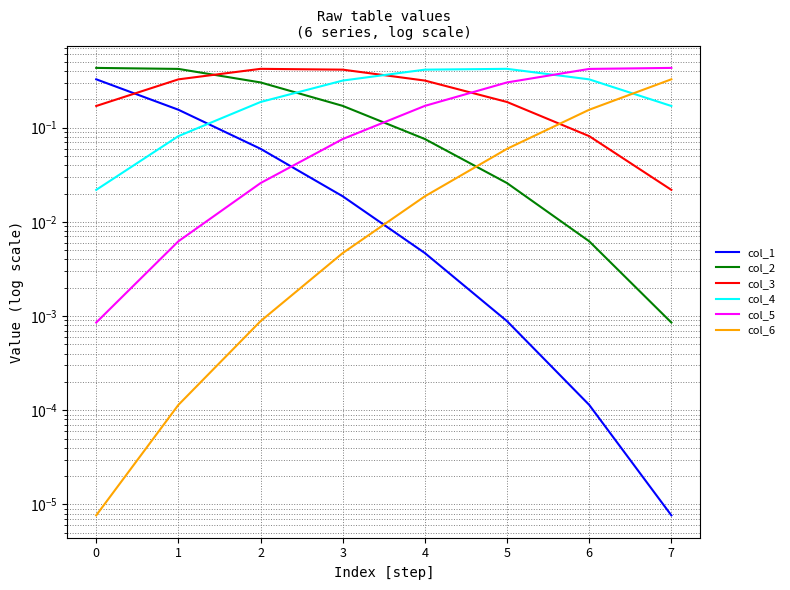

Reading right to left, transcribe all the data shown in this chart.

col_1: 0.0	0.0	0.0	0.0	0.0	0.1	0.2	0.3
col_2: 0.0	0.0	0.0	0.1	0.2	0.3	0.4	0.4
col_3: 0.0	0.1	0.2	0.3	0.4	0.4	0.3	0.2
col_4: 0.2	0.3	0.4	0.4	0.3	0.2	0.1	0.0
col_5: 0.4	0.4	0.3	0.2	0.1	0.0	0.0	0.0
col_6: 0.3	0.2	0.1	0.0	0.0	0.0	0.0	0.0